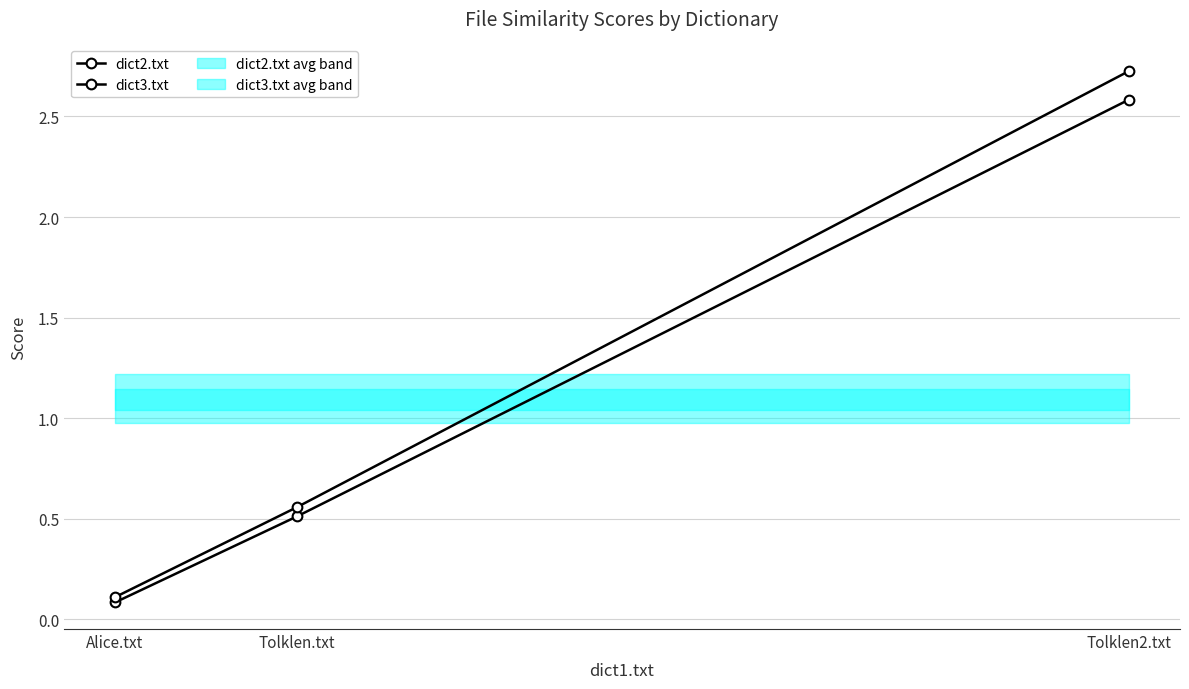

What is the greatest value displayed?

2.7